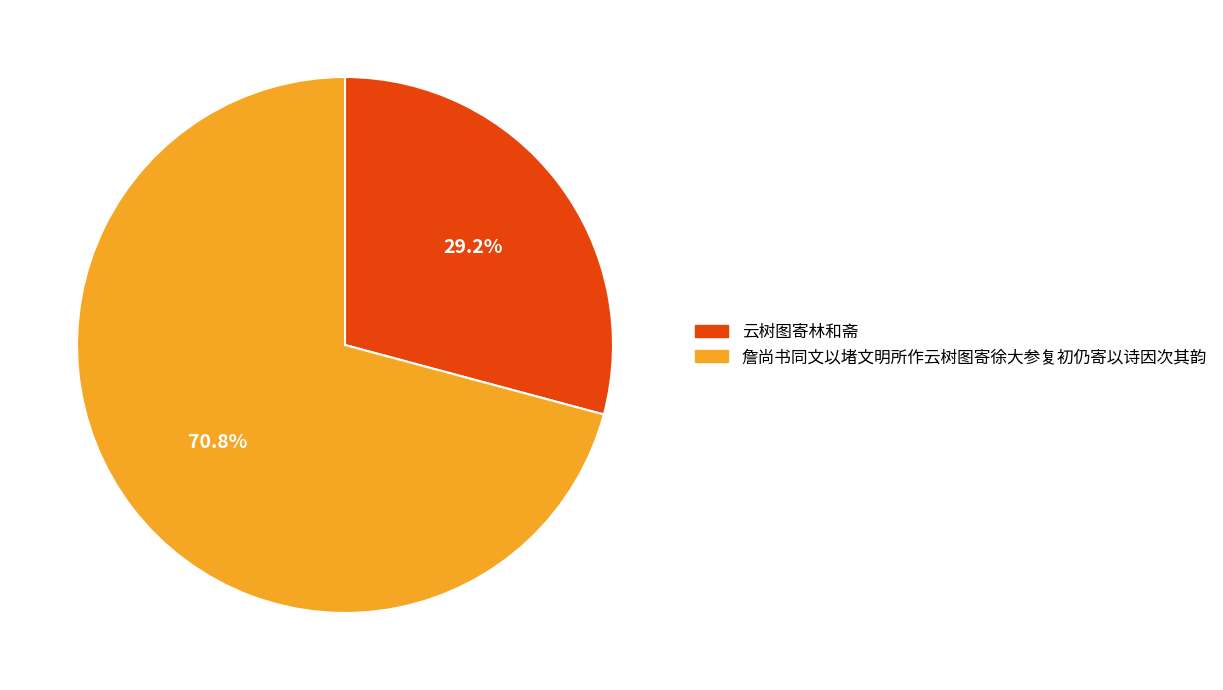

To the nearest percent, what is the combined percentage of 詹尚书同文以堵文明所作云树图寄徐大参复初仍寄以诗因次其韵 and 云树图寄林和斋?

100%